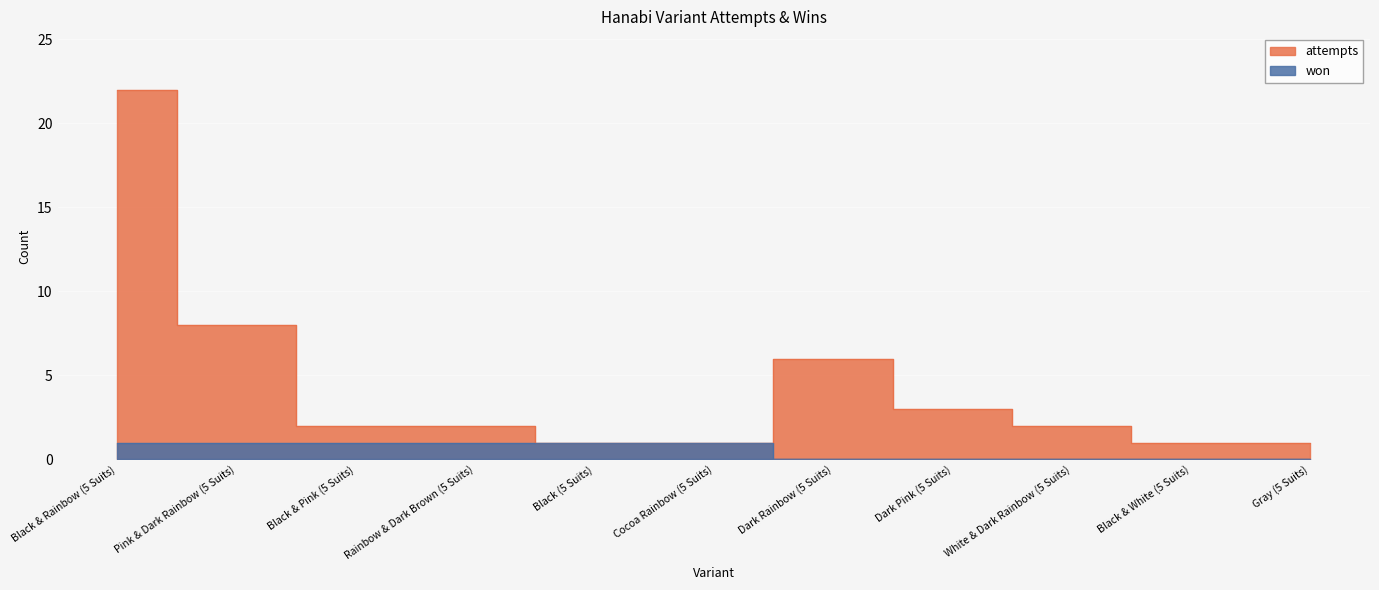

Rank the categories by won value from lowest to highest.

Dark Rainbow (5 Suits), Dark Pink (5 Suits), White & Dark Rainbow (5 Suits), Black & White (5 Suits), Gray (5 Suits), Black & Rainbow (5 Suits), Pink & Dark Rainbow (5 Suits), Black & Pink (5 Suits), Rainbow & Dark Brown (5 Suits), Black (5 Suits), Cocoa Rainbow (5 Suits)